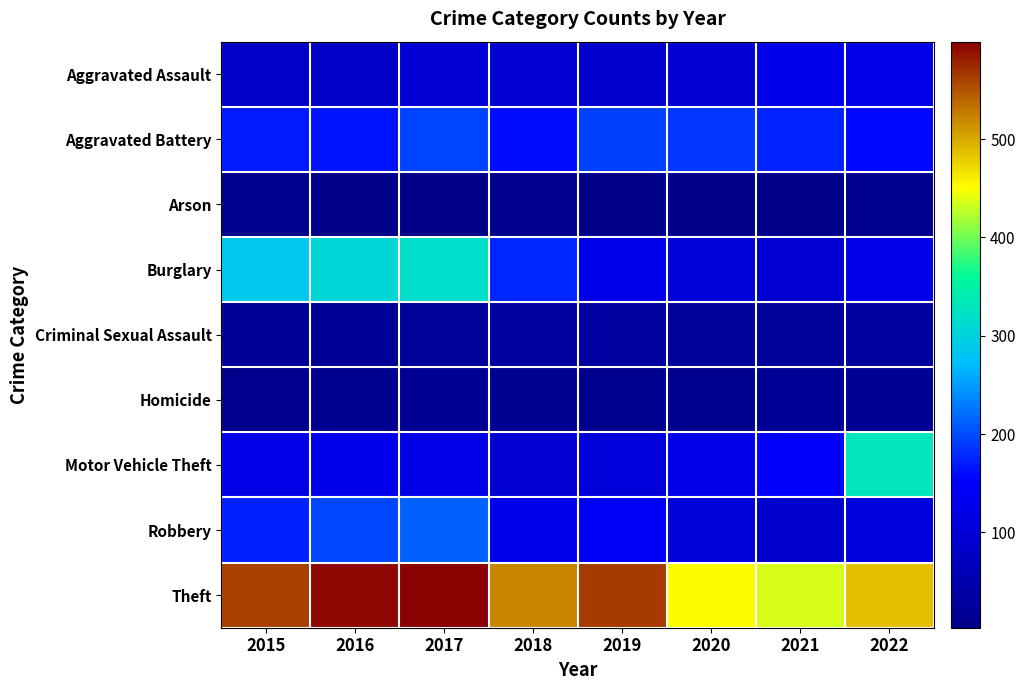

Which category has the highest value across all series?

2017